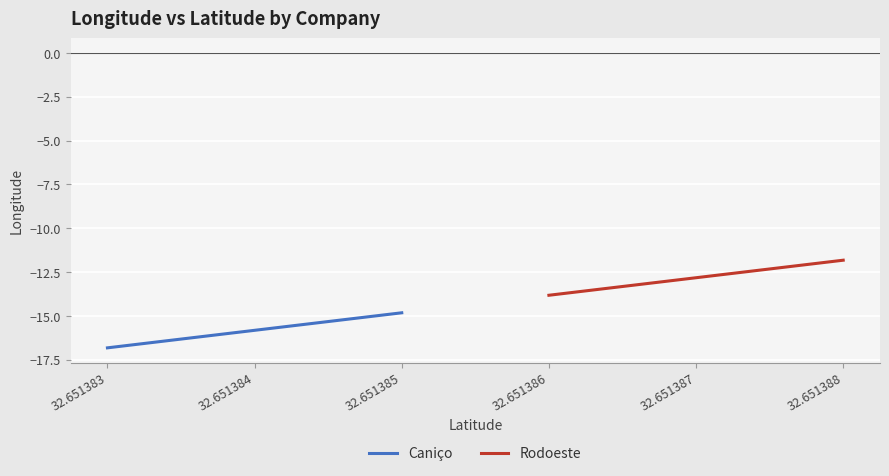

What is the value of the Rodoeste point at the 2nd from the left?

-12.8